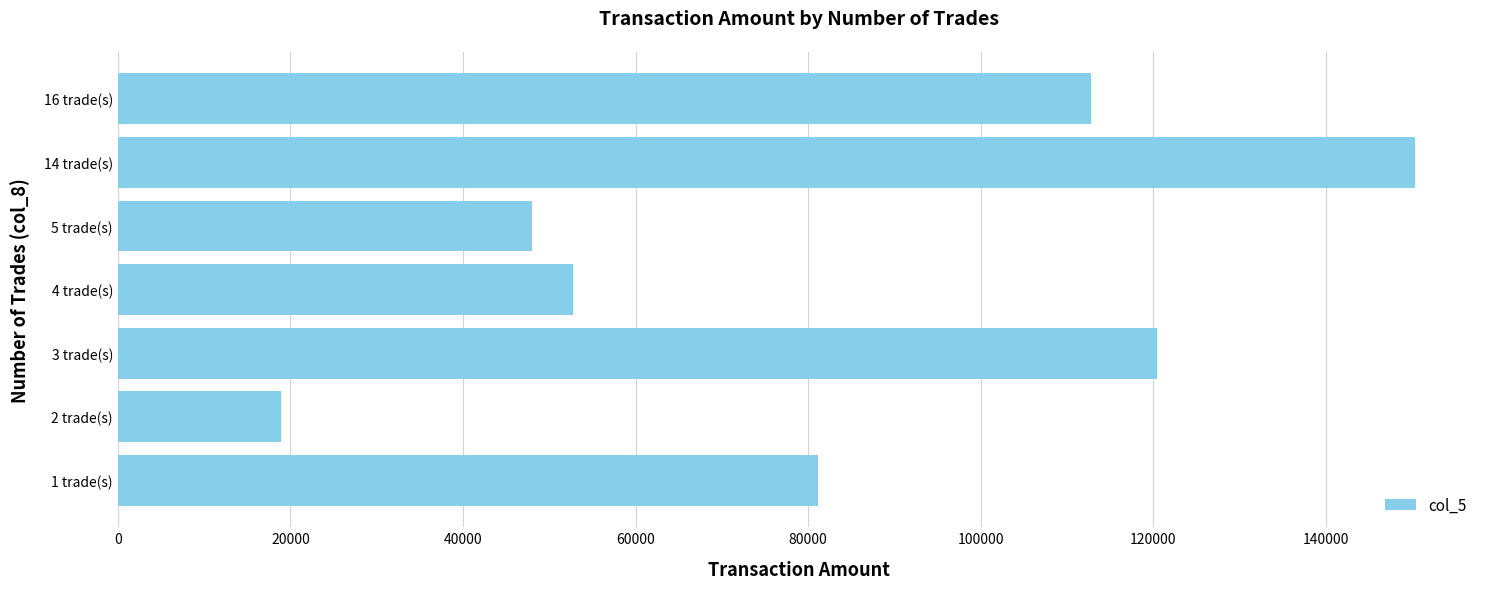

What is the difference between the maximum and minimum values?

131450